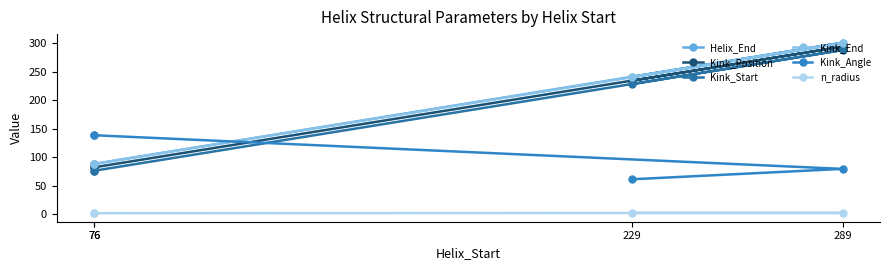

What is the sum of all Kink_Position values?

692.0